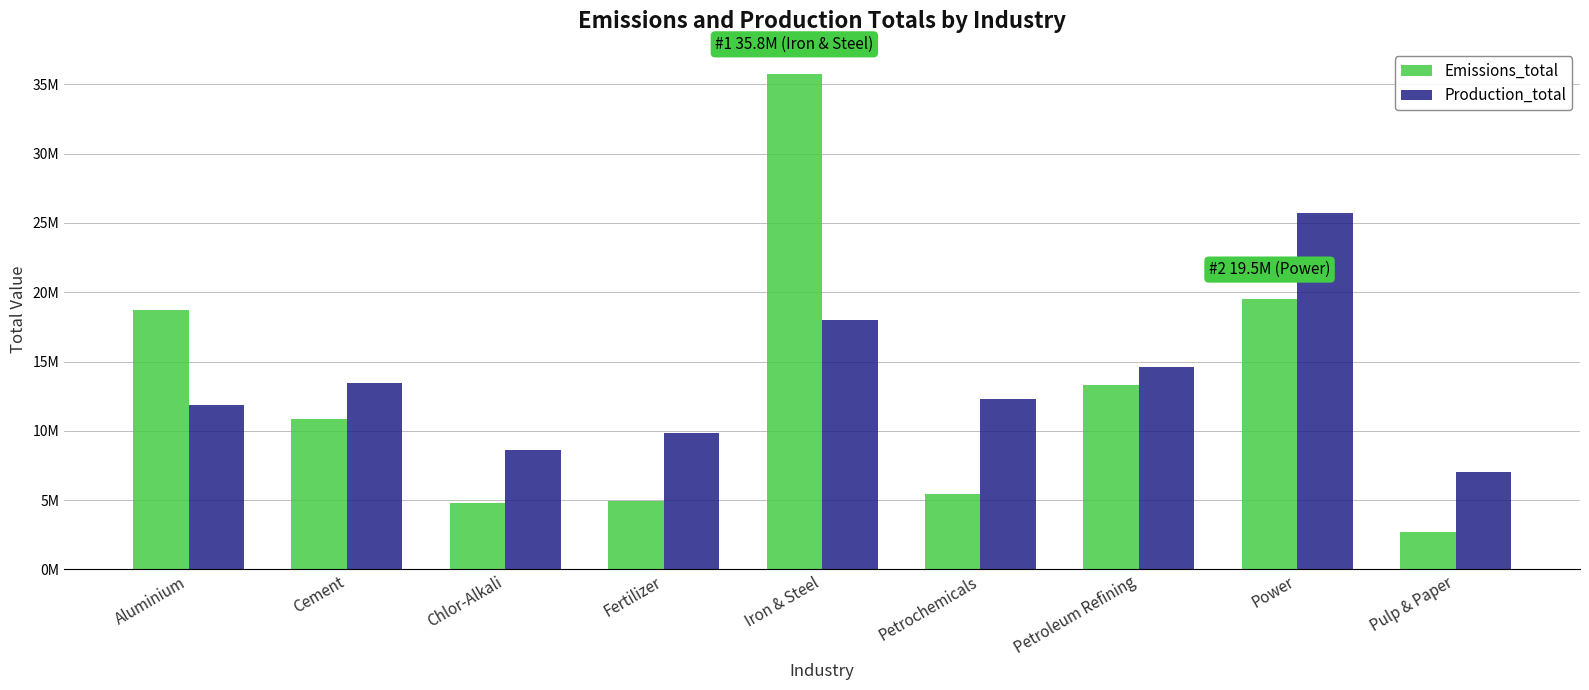

What is the smallest value displayed?

2696692.1